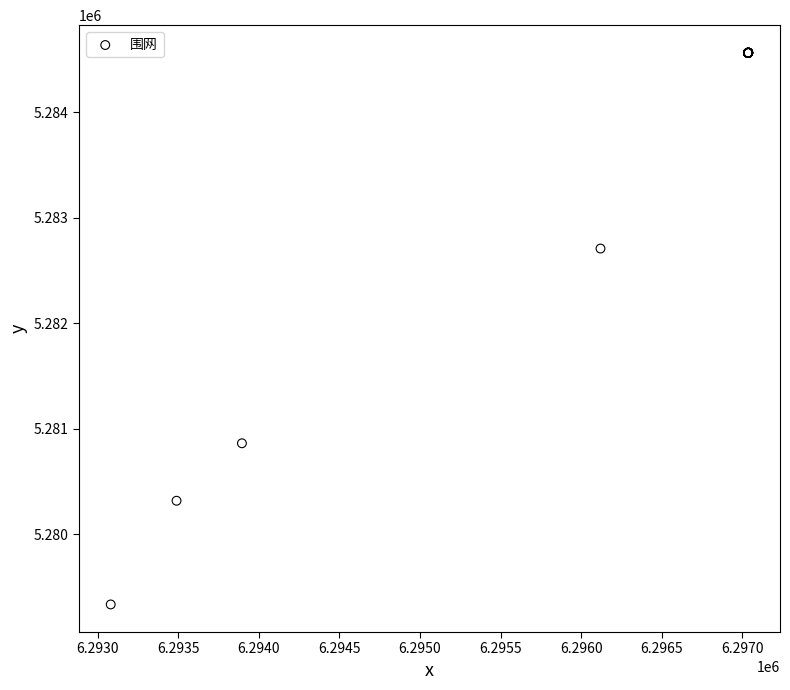

What Y value in the scatter plot is closest to 5281949?

5282708.1